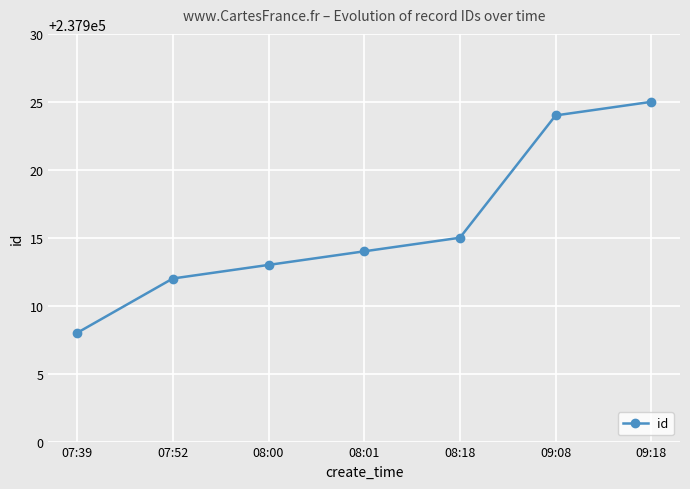

What position from the right is 08:18?

3